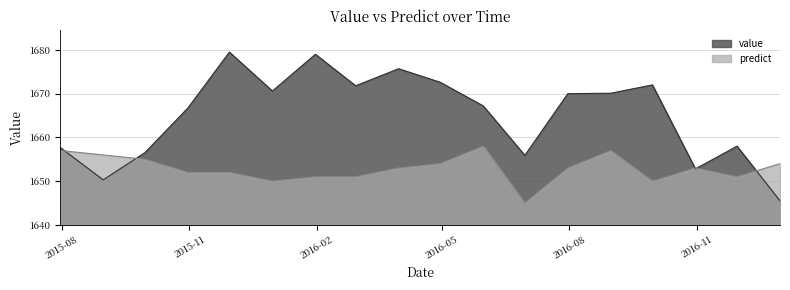

What are all the series names shown in the legend?

value, predict